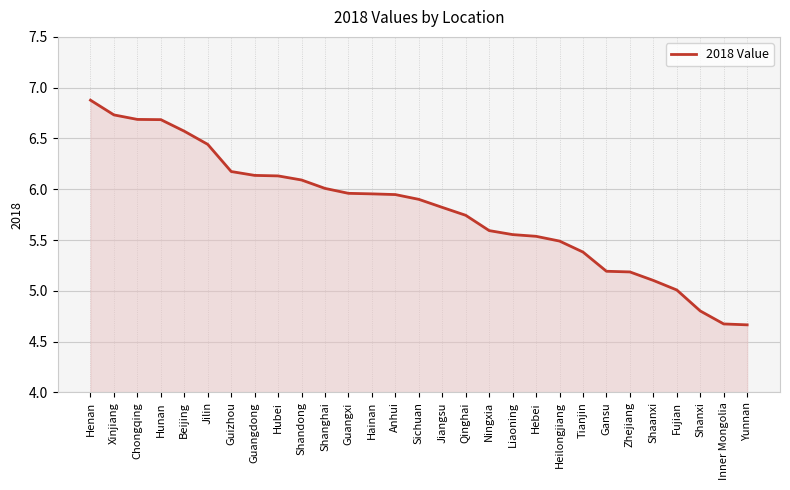

What is the sum of the values at Shandong and Shanghai?

12.1